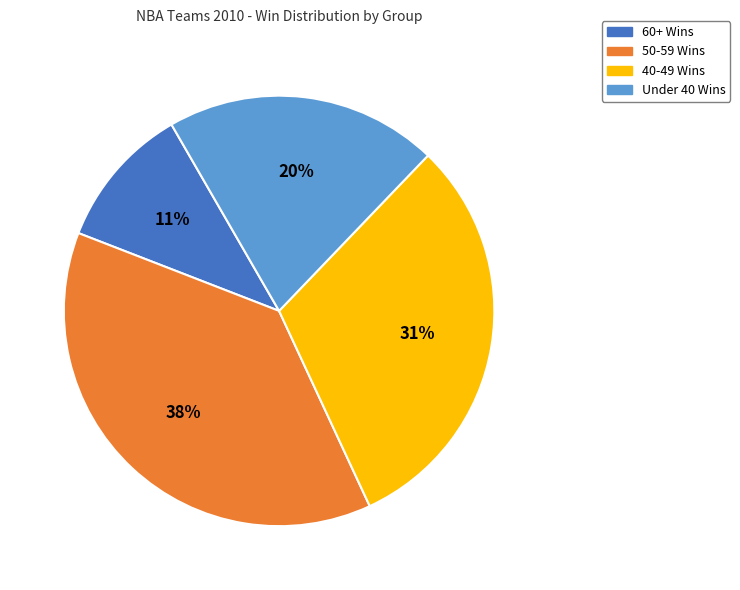

To the nearest percent, what is the average slice percentage?

25%